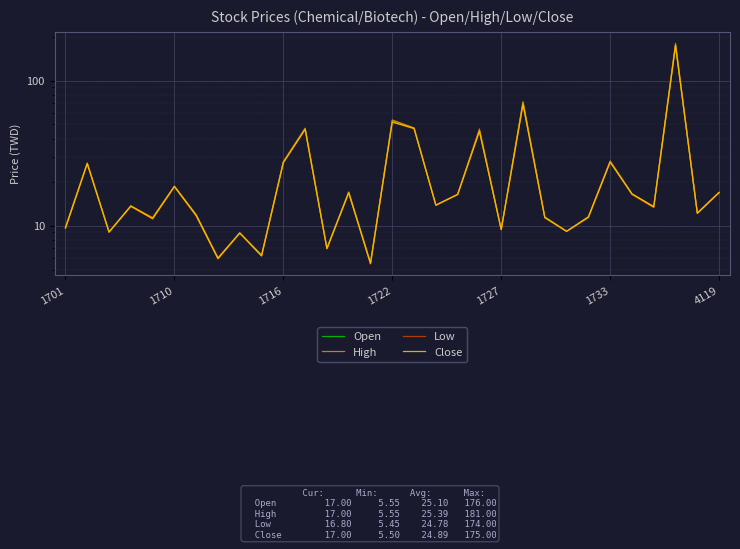

At which category is the sum across all series the highest?

28